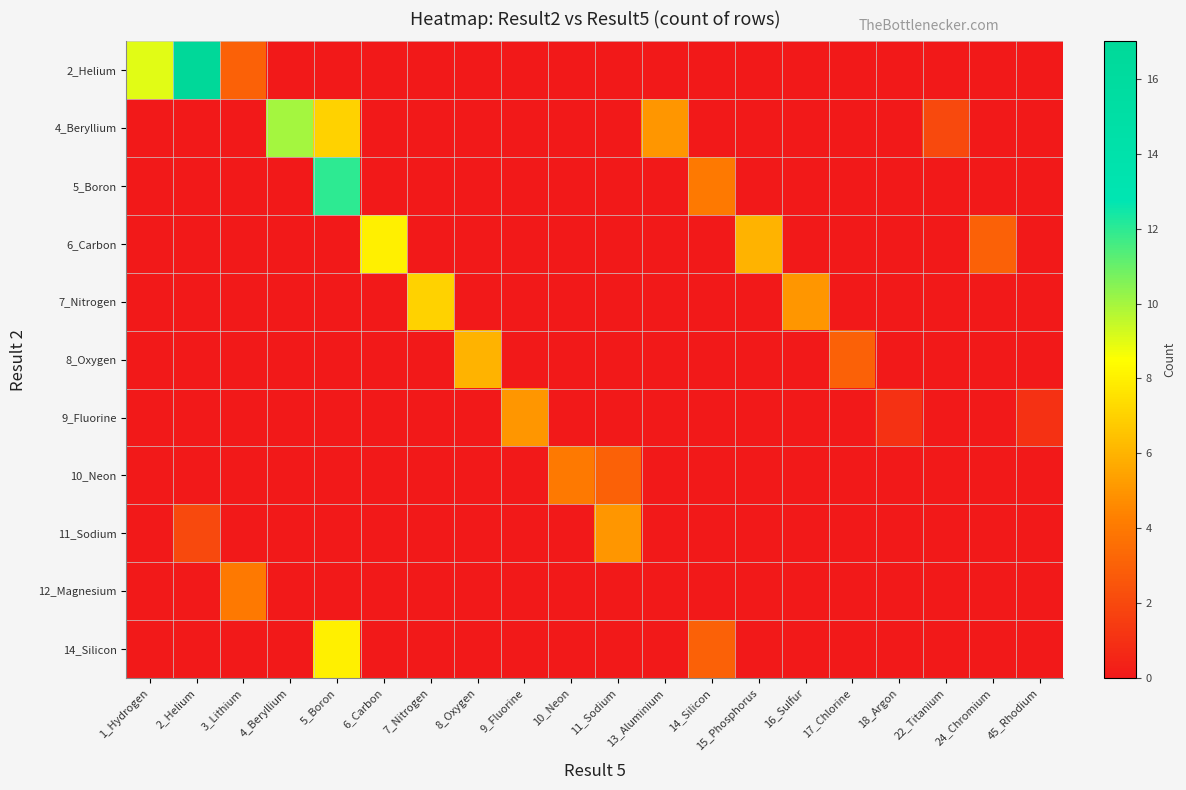

At how many categories does at least one series exceed 14?

1